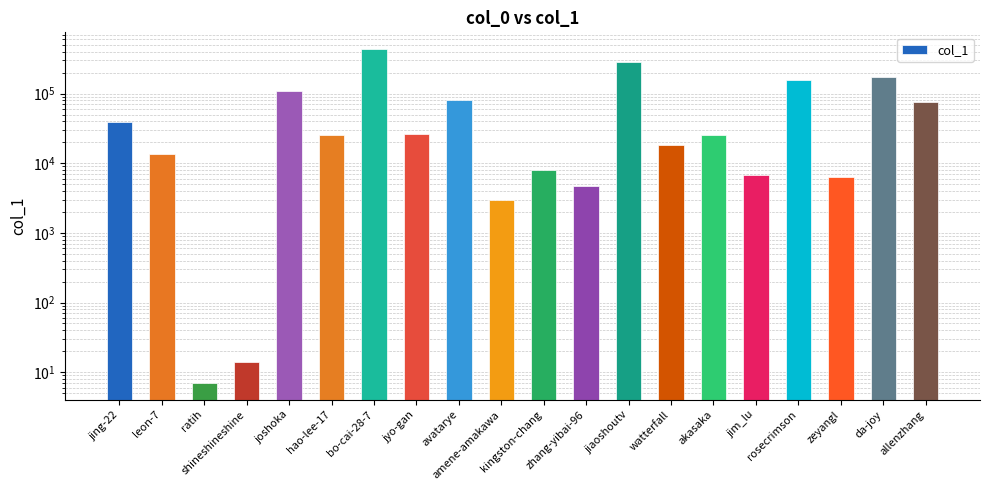

Count the number of data series in this chart.

1